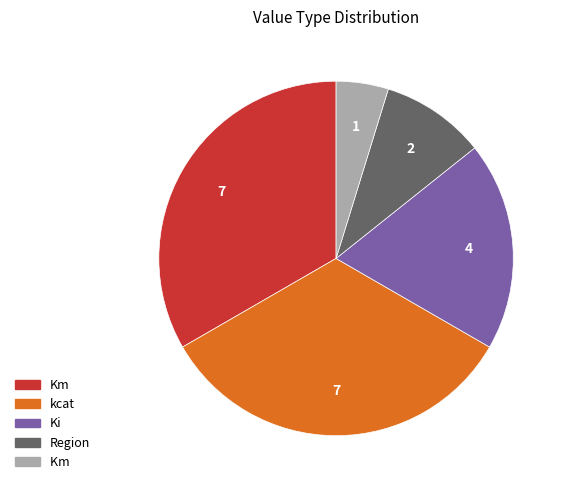

Is there any slice that represents more than half of the pie?

No